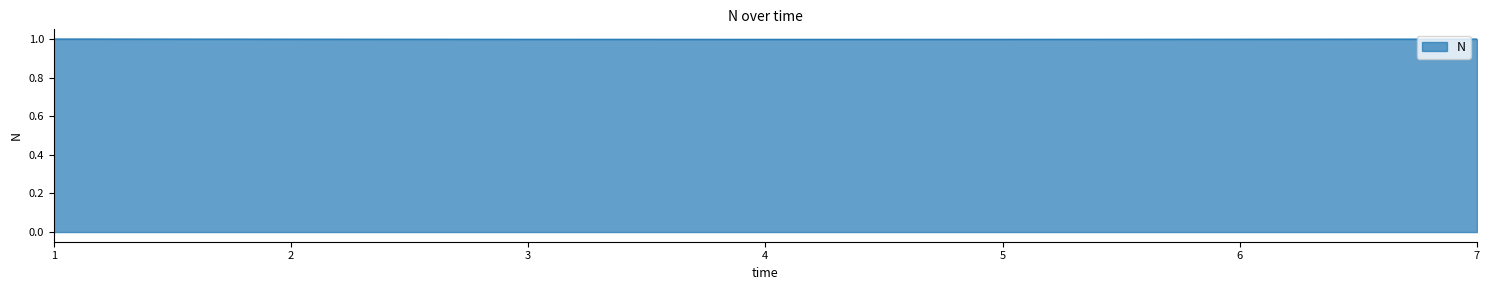

Approximately how many times larger is the value at 4 compared to 7?

1.0